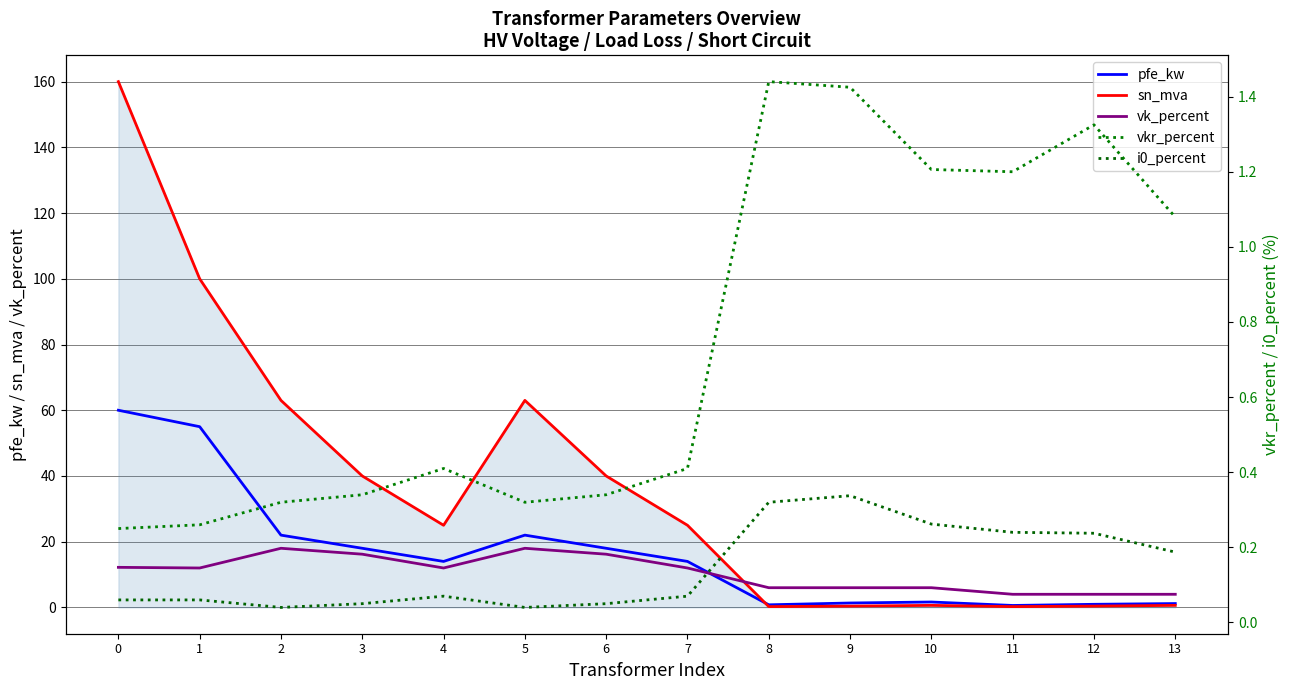

What is the difference between the maximum and minimum values in the vkr_percent series?

1.2